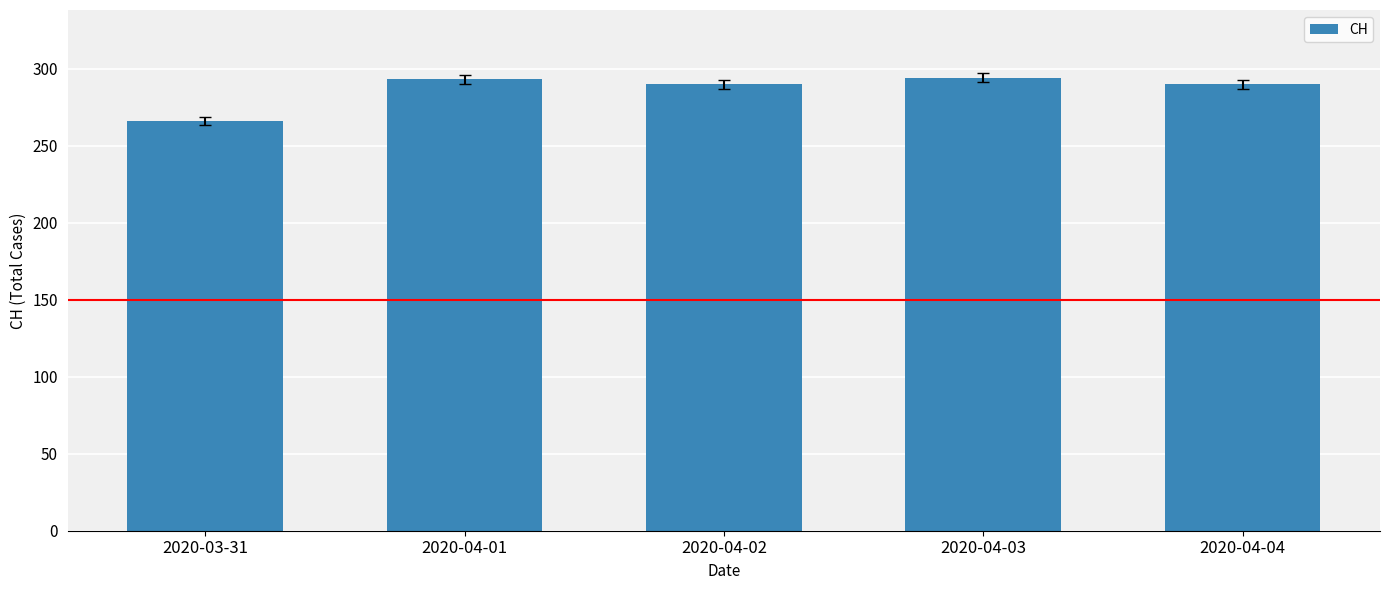

What is the approximate value at 2020-04-02?

290